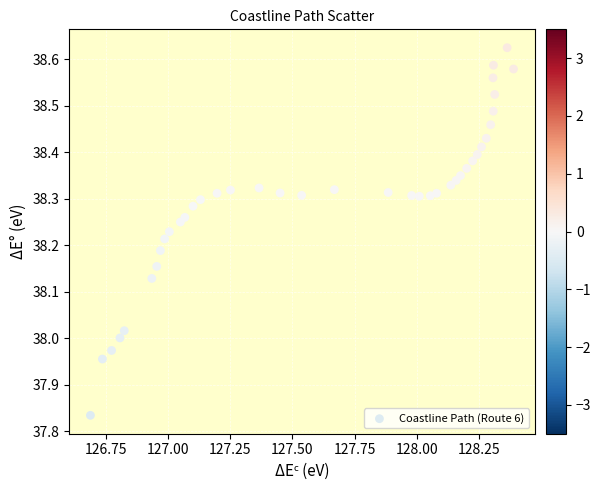

What is the range of X values (max minus min)?

1.7